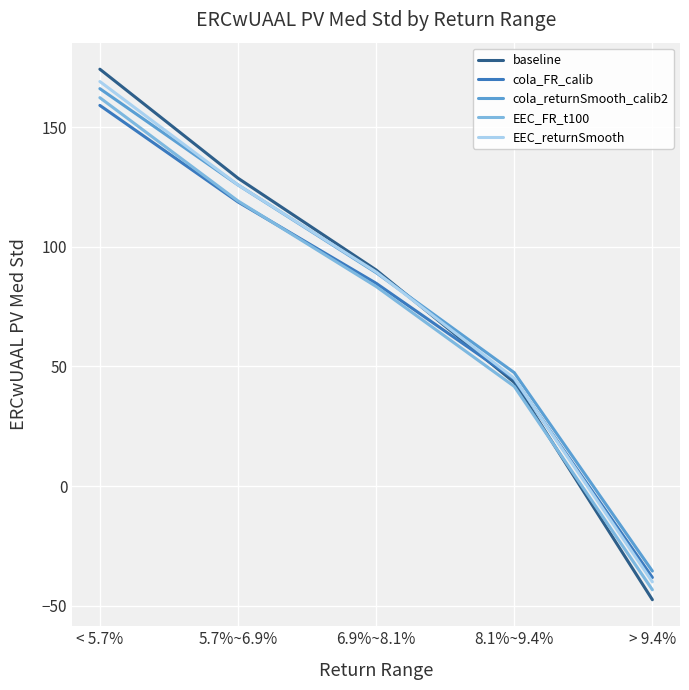

True or false: EEC_FR_t100 and EEC_returnSmooth cross at least once.

False